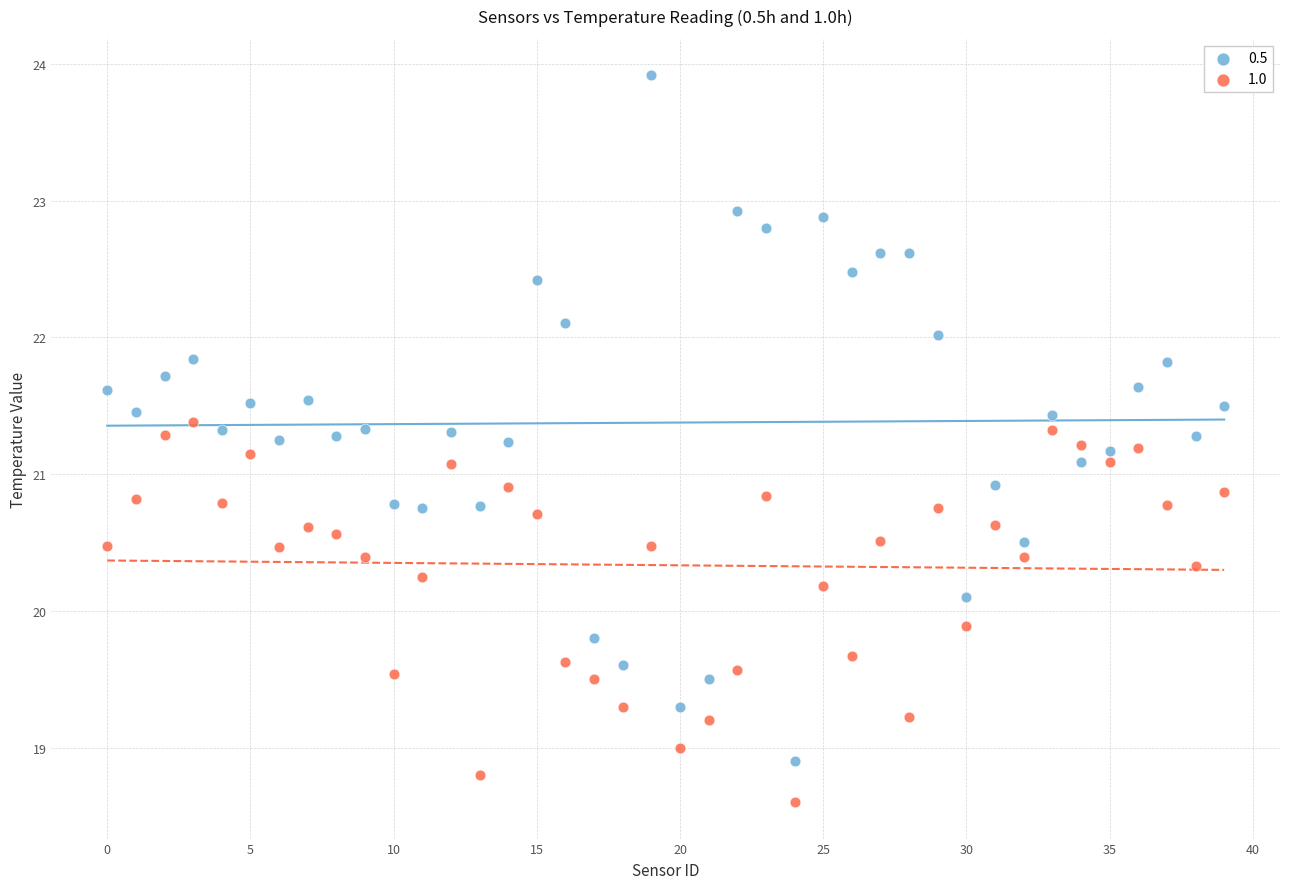

Across all data points, what is the range of Y values (max minus min)?

5.3